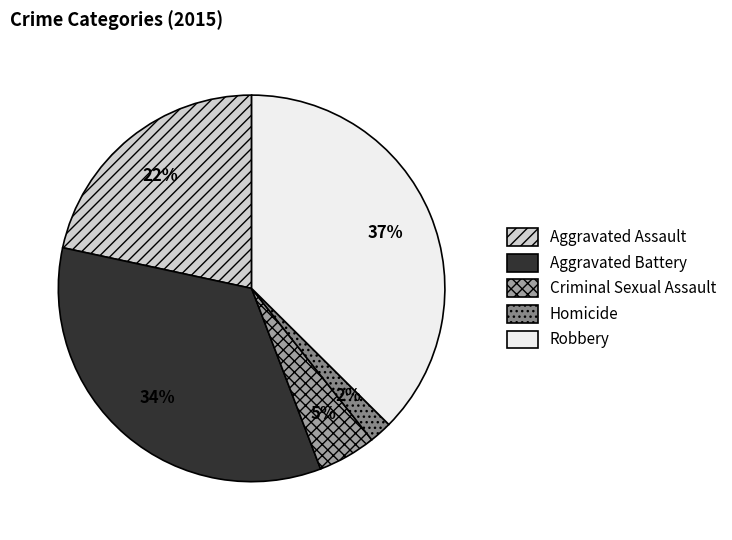

To the nearest percent, what is the combined percentage of Robbery and Aggravated Assault?

59%